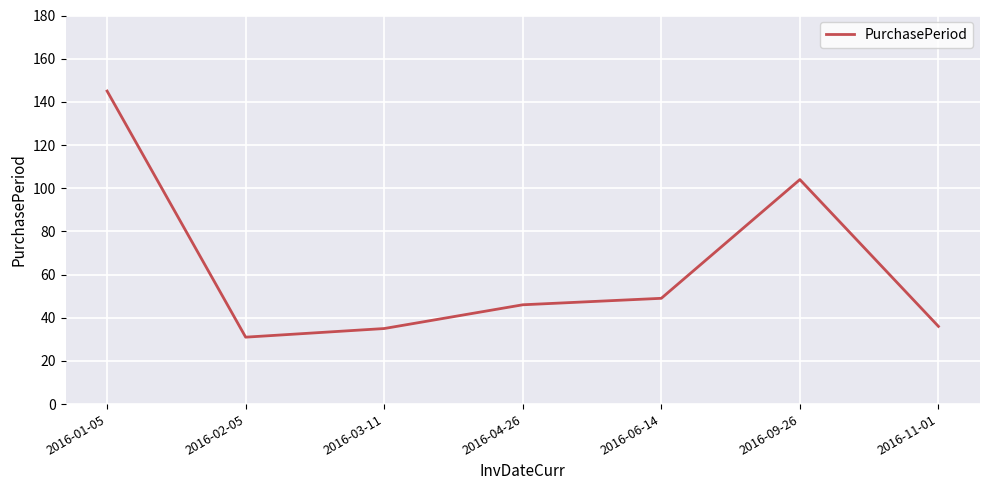

Where does the data first go above 46?

2016-01-05